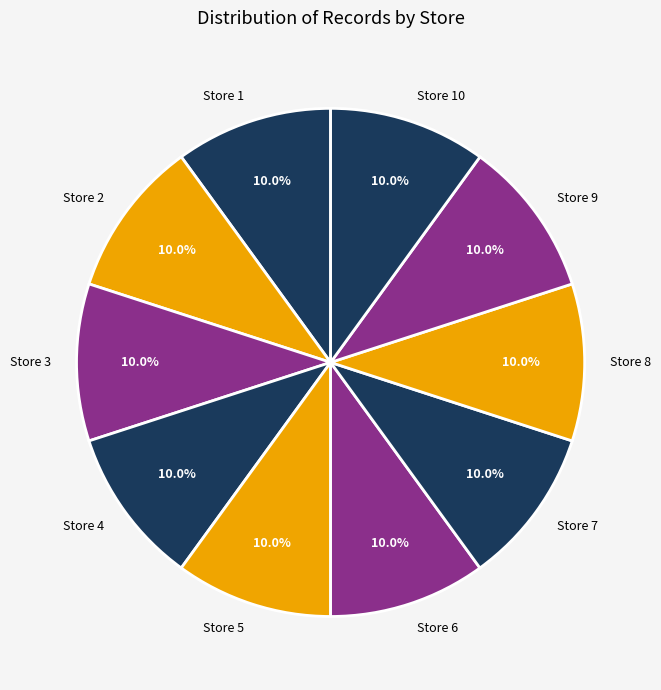

Do Store 1 and Store 6 together represent more than half of the pie?

No